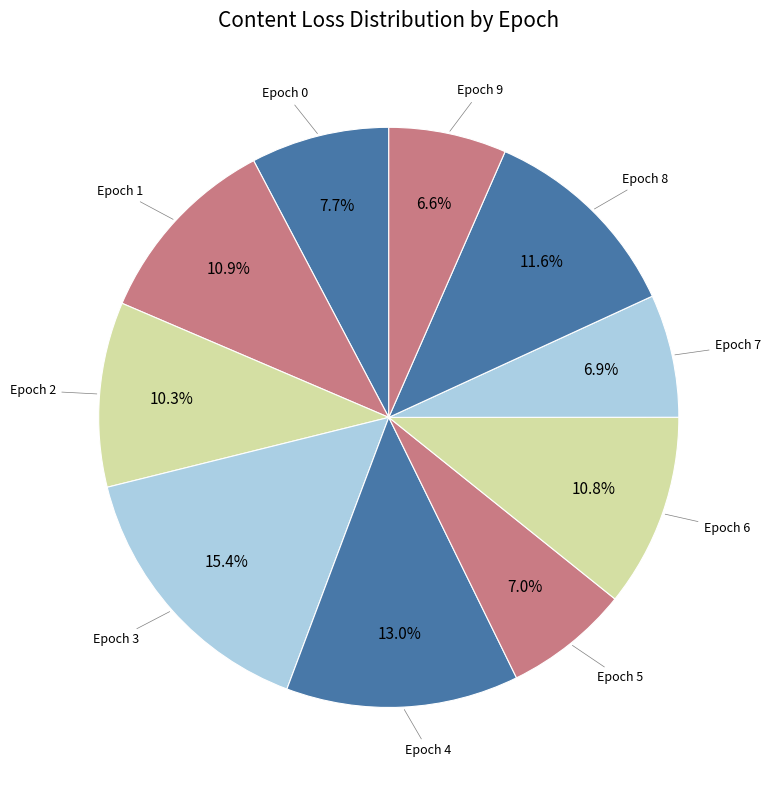

Count the number of slices in the pie.

10